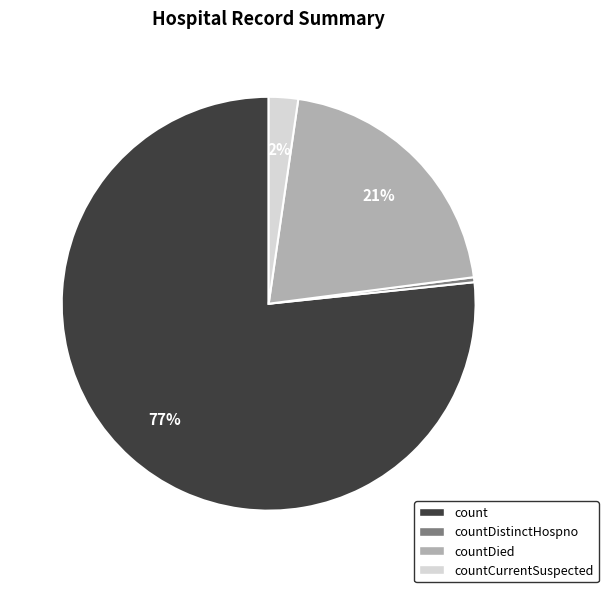

To the nearest percent, what is the average slice percentage?

25%